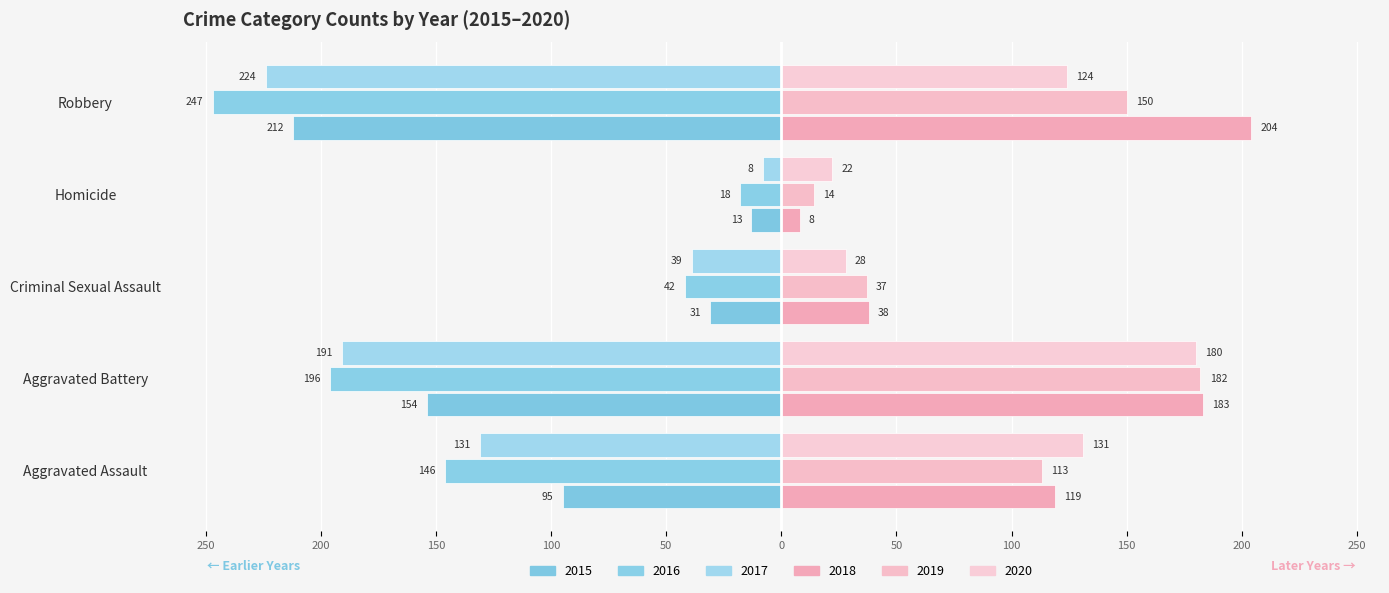

How many data points in 2018 are above 119?

2